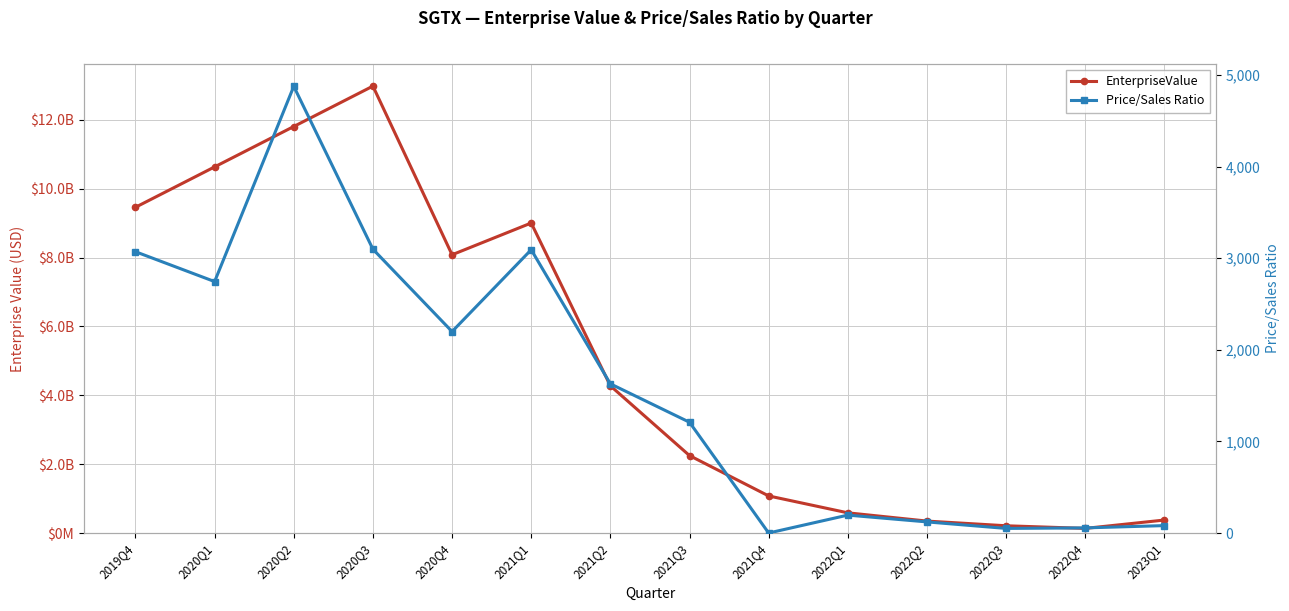

True or false: EnterpriseValue has more than 2 points higher than both neighbors.

False